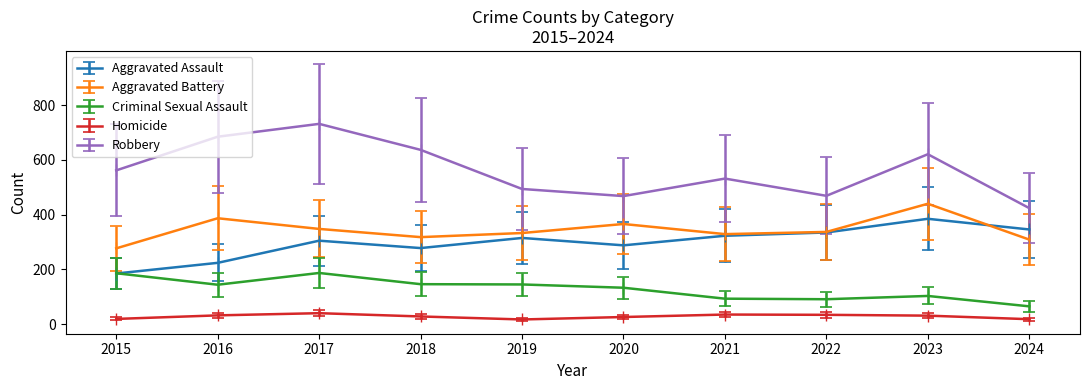

Which series changed the most between 2016 and 2019?

Robbery